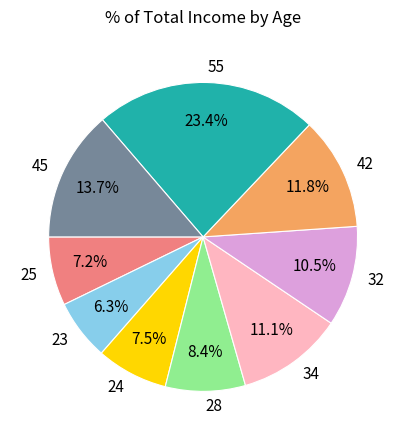

What percentage do 45 and 55 together represent?

37.1%